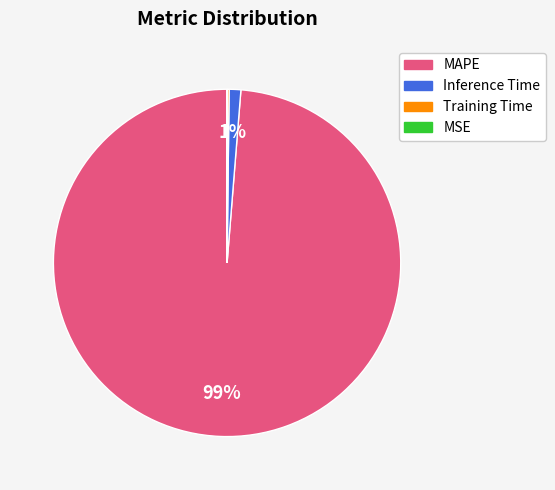

To the nearest percent, what is the average slice percentage?

25%